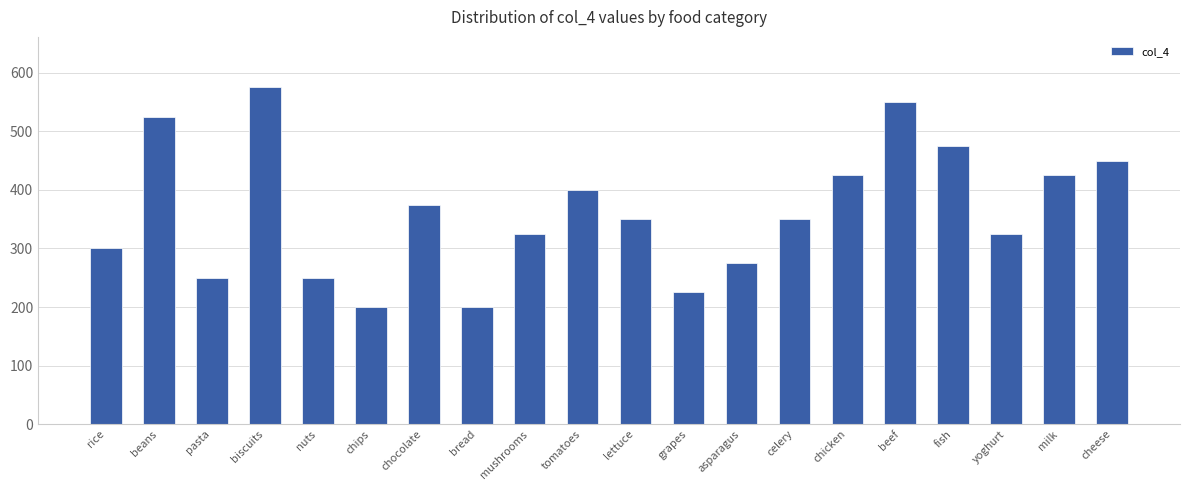

What is the ratio of the value at tomatoes to the value at chicken?

0.9